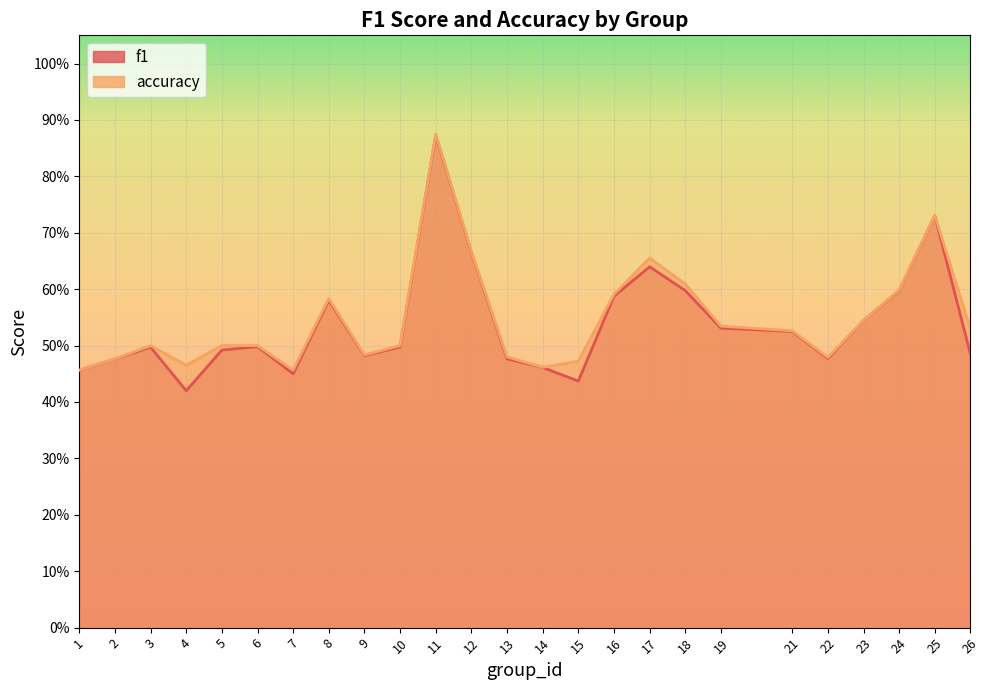

Reading right to left, transcribe all the data shown in this chart.

f1: 26=0.5	25=0.7	24=0.6	23=0.5	22=0.5	21=0.5	19=0.5	18=0.6	17=0.6	16=0.6	15=0.4	14=0.5	13=0.5	12=0.7	11=0.9	10=0.5	9=0.5	8=0.6	7=0.5	6=0.5	5=0.5	4=0.4	3=0.5	2=0.5	1=0.5
accuracy: 26=0.5	25=0.7	24=0.6	23=0.5	22=0.5	21=0.5	19=0.5	18=0.6	17=0.7	16=0.6	15=0.5	14=0.5	13=0.5	12=0.7	11=0.9	10=0.5	9=0.5	8=0.6	7=0.5	6=0.5	5=0.5	4=0.5	3=0.5	2=0.5	1=0.5